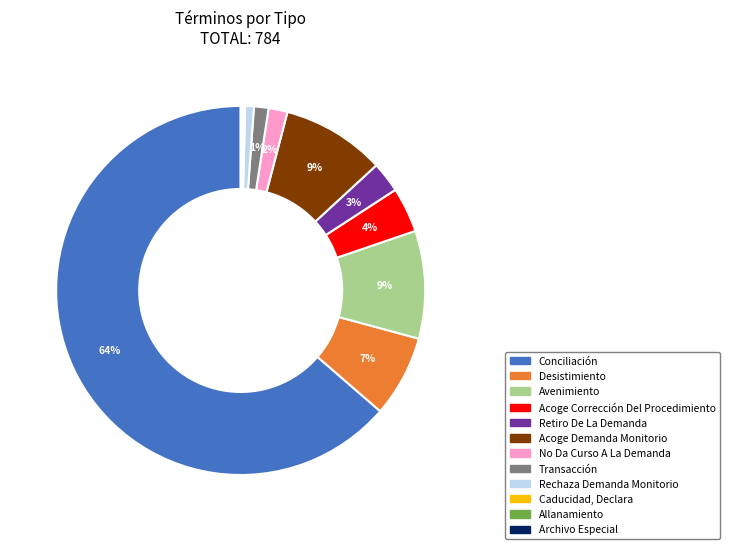

To the nearest percent, what is the combined percentage of Acoge Demanda Monitorio and Conciliación?

73%